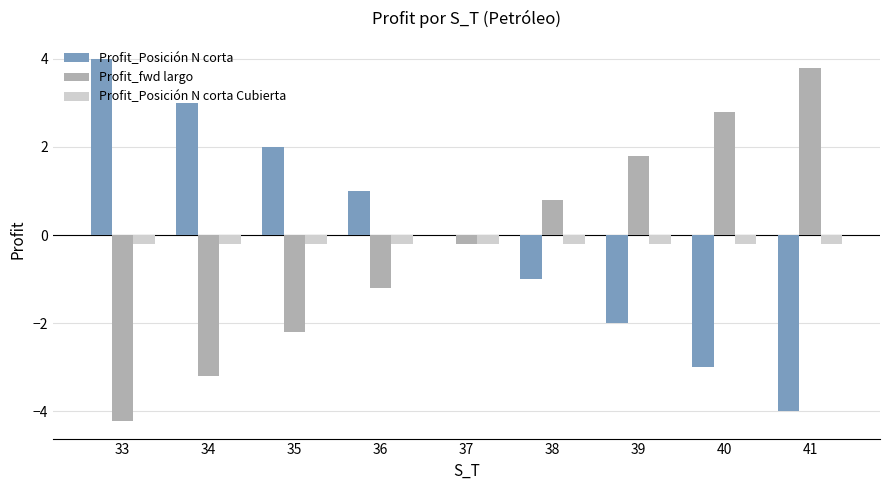

What is the average value of the Profit_Posición N corta Cubierta series?

-0.2